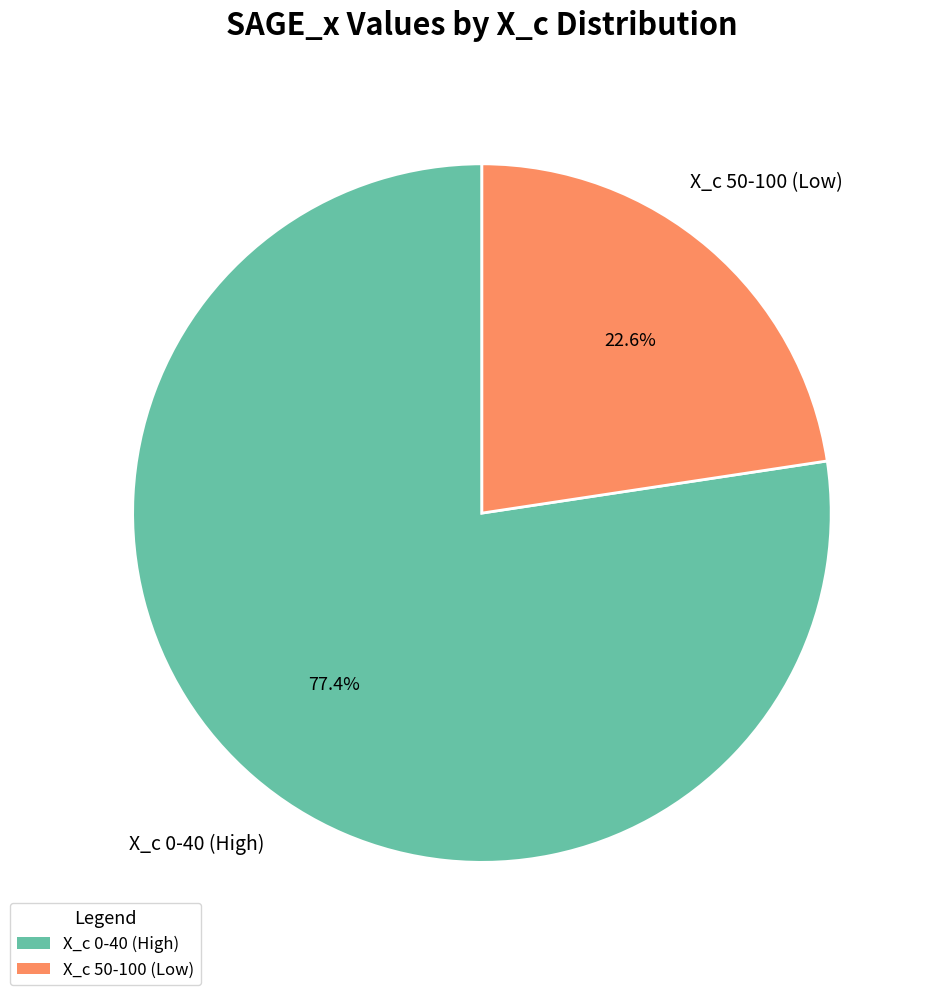

How many segments does this pie chart have?

2